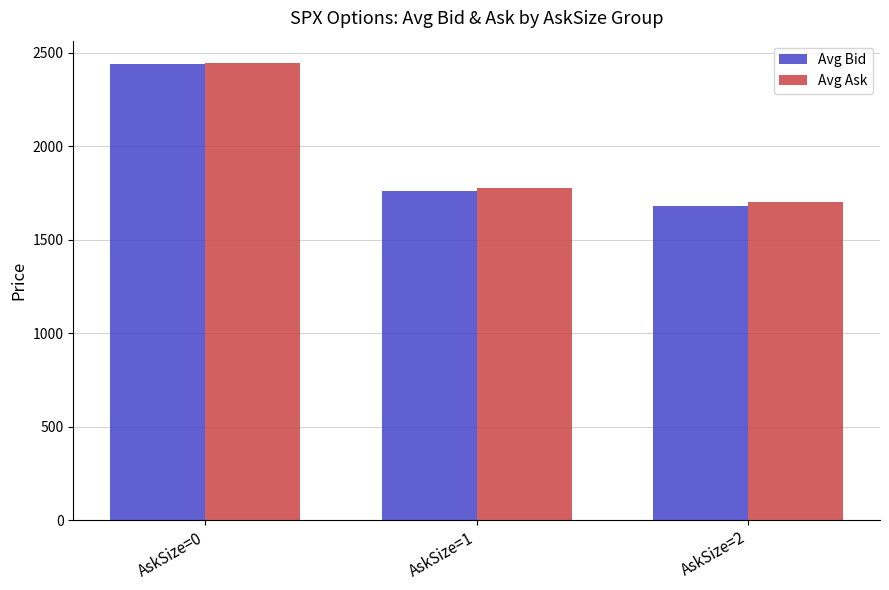

At which category does the chart reach its peak across all series?

AskSize=0